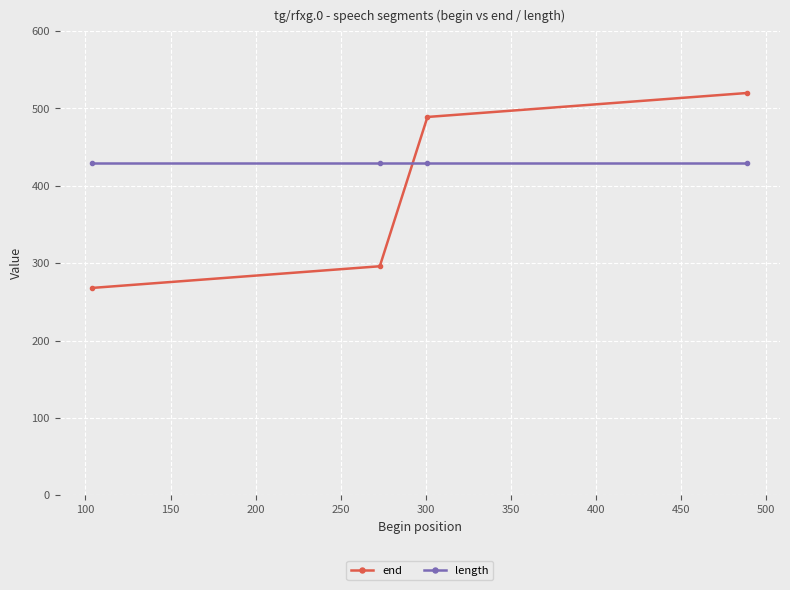

What is the value of the length point at the 2nd from the left?

430